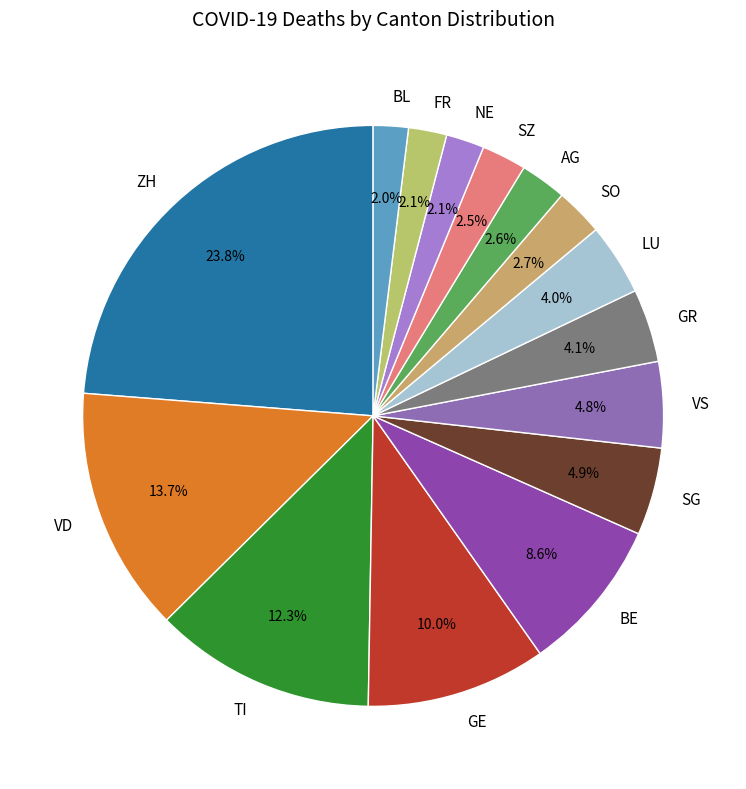

How many slices are in this pie chart?

15